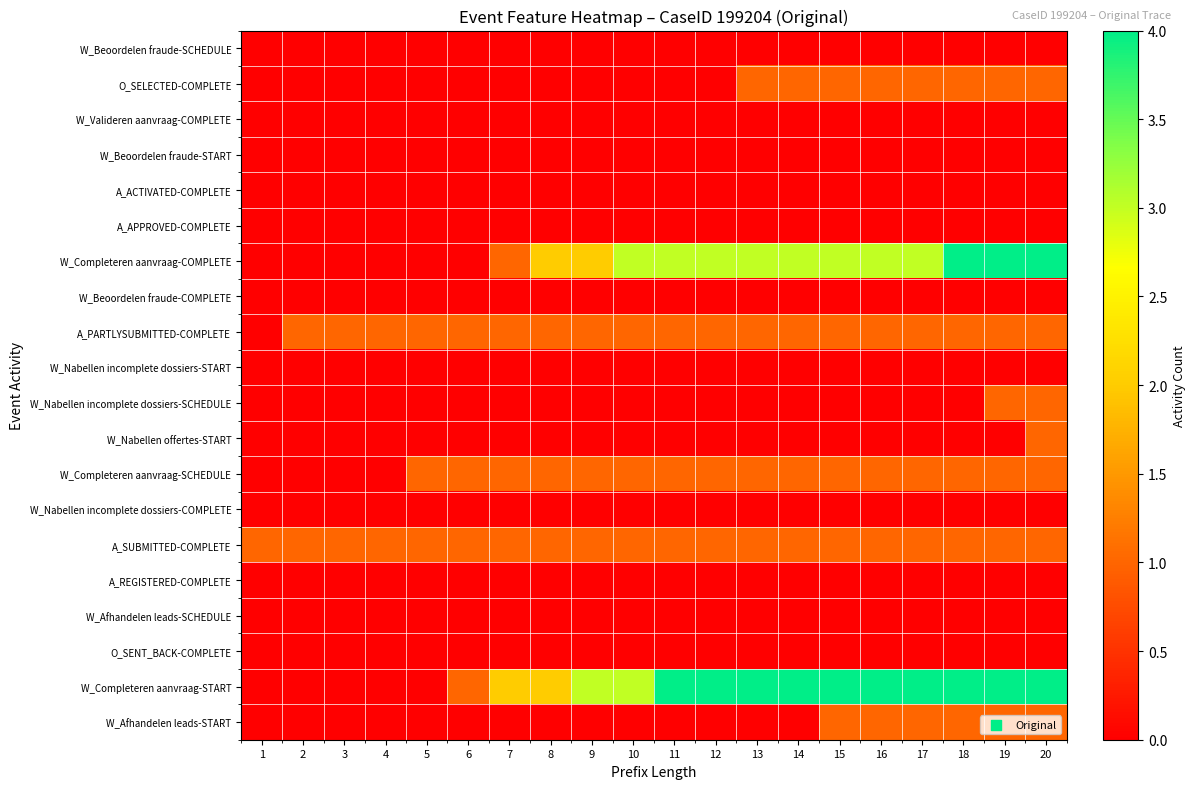

How many categories are shown in the chart?

20